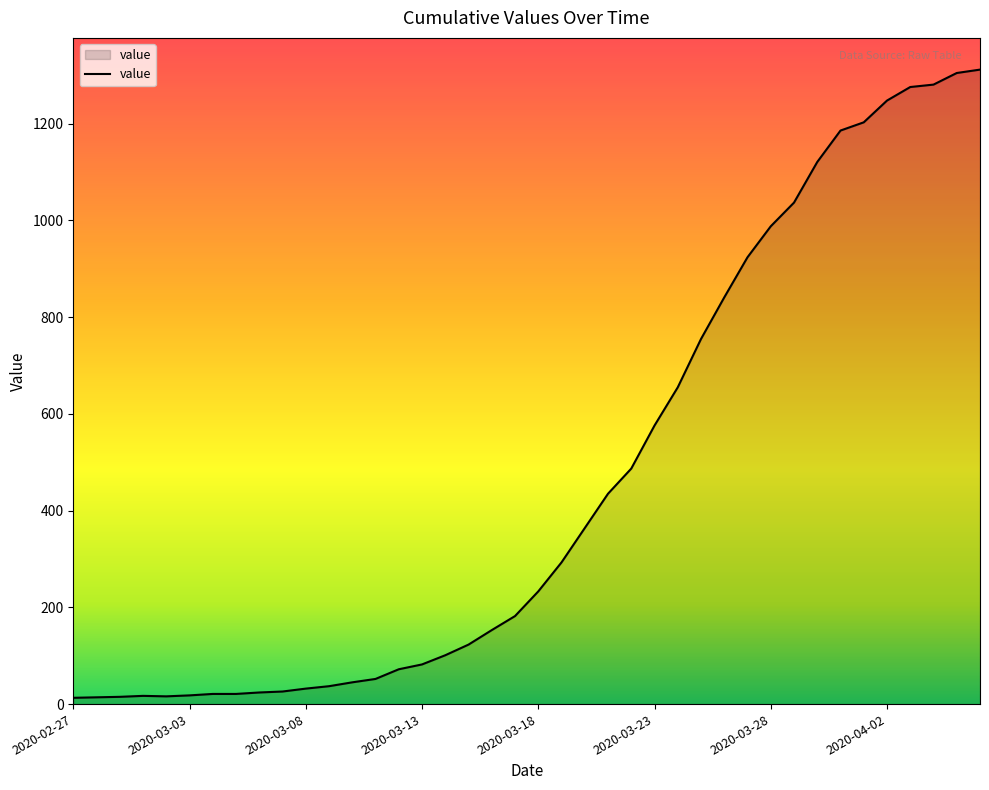

How many categories are shown in the chart?

40